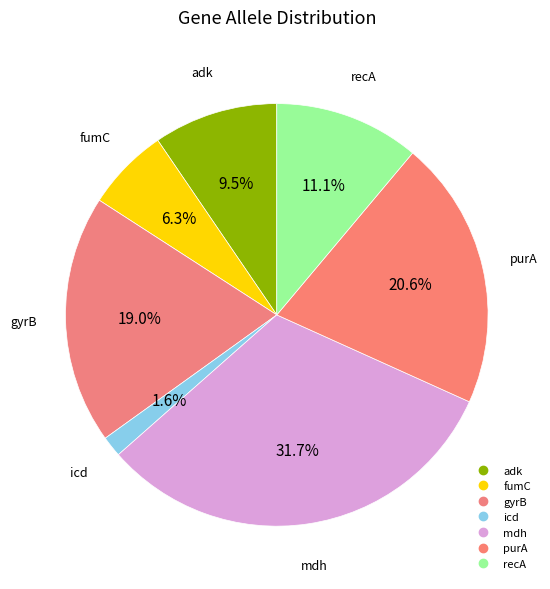

How many segments does this pie chart have?

7